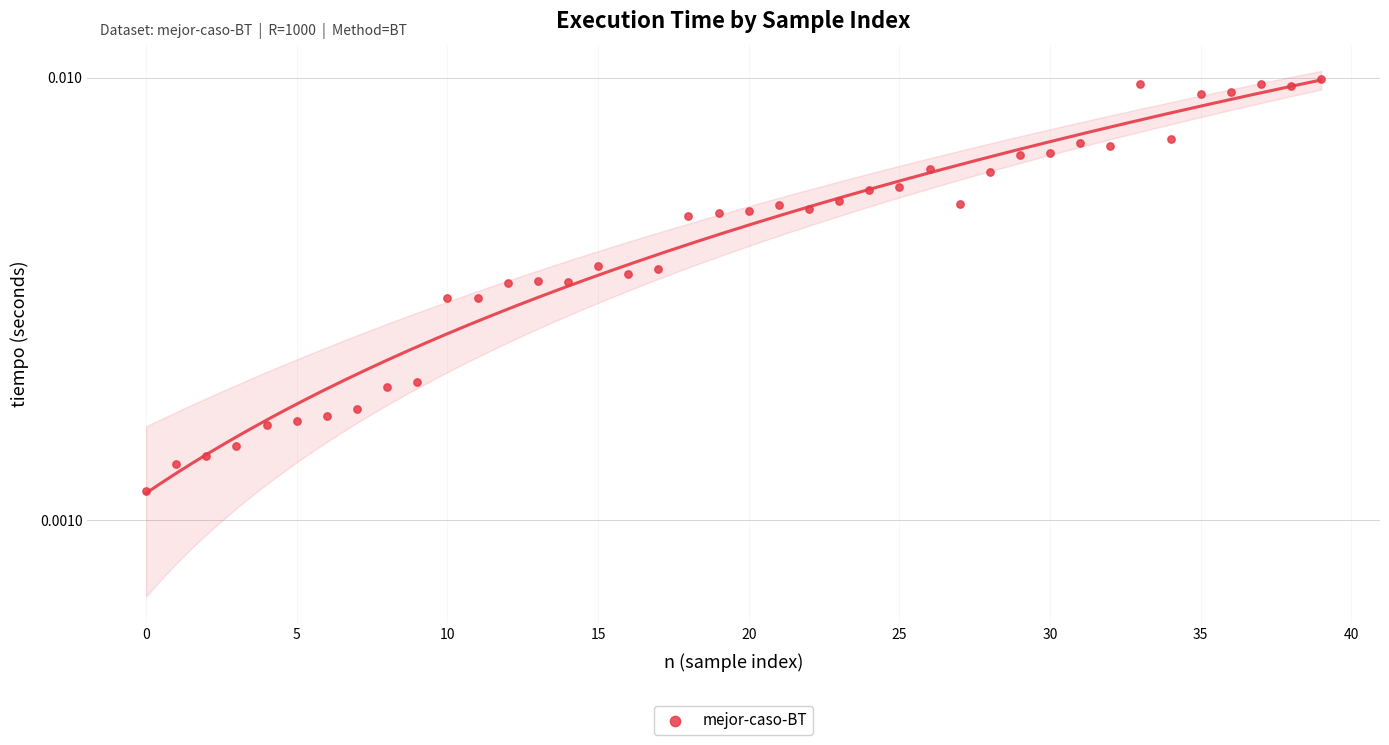

Between 25 and 5, which is larger?

25